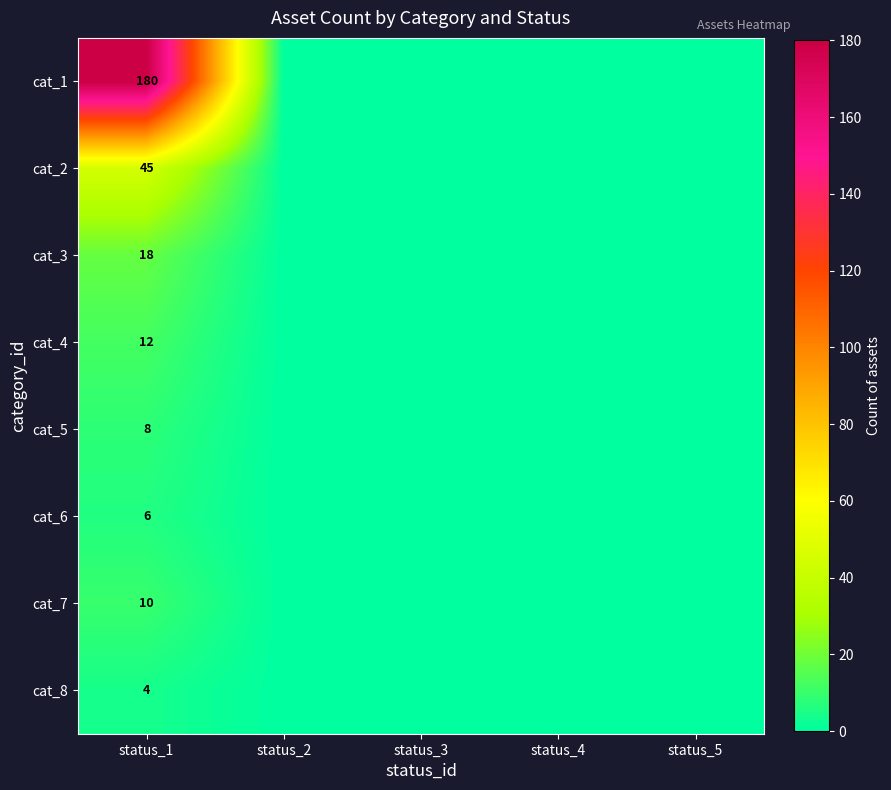

Where is cat_7 nearest to the value 5?

status_1